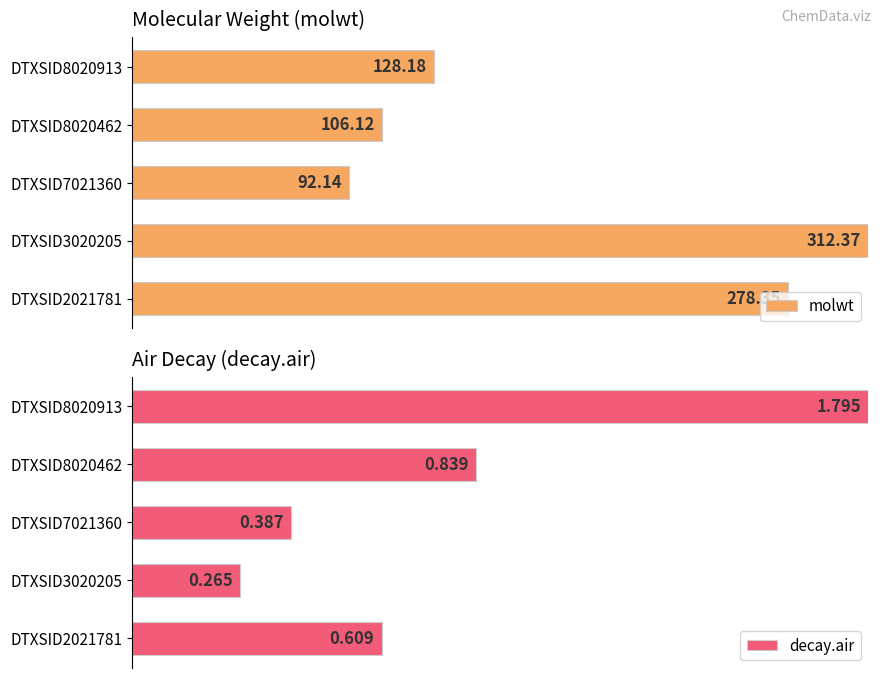

What are all the series names shown in the legend?

molwt, decay.air